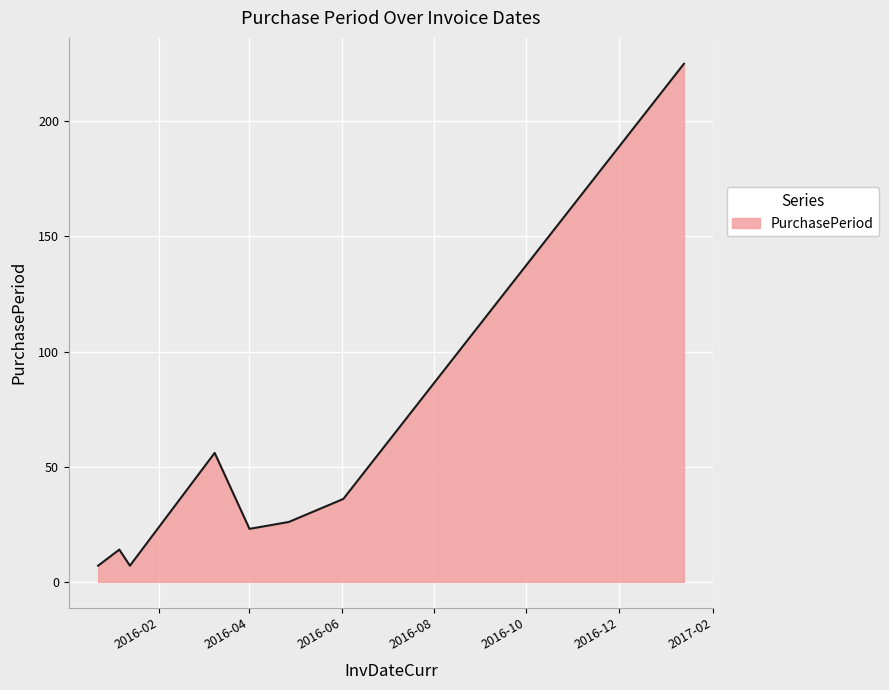

What is the difference between the maximum and minimum values?

218